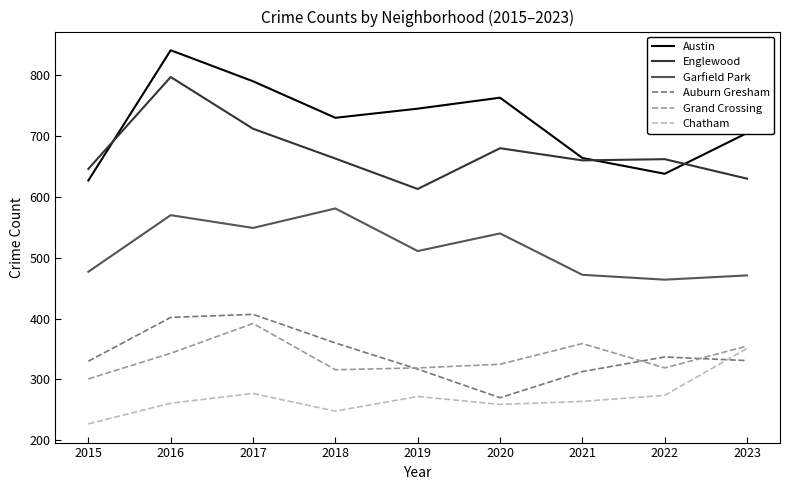

What value does the Austin series have at 2023, to the nearest 50?

700